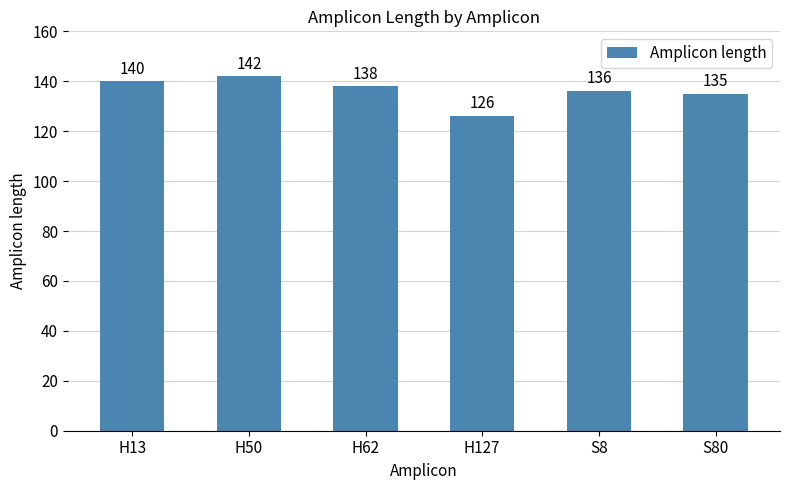

Which has a higher value, H127 or H50?

H50